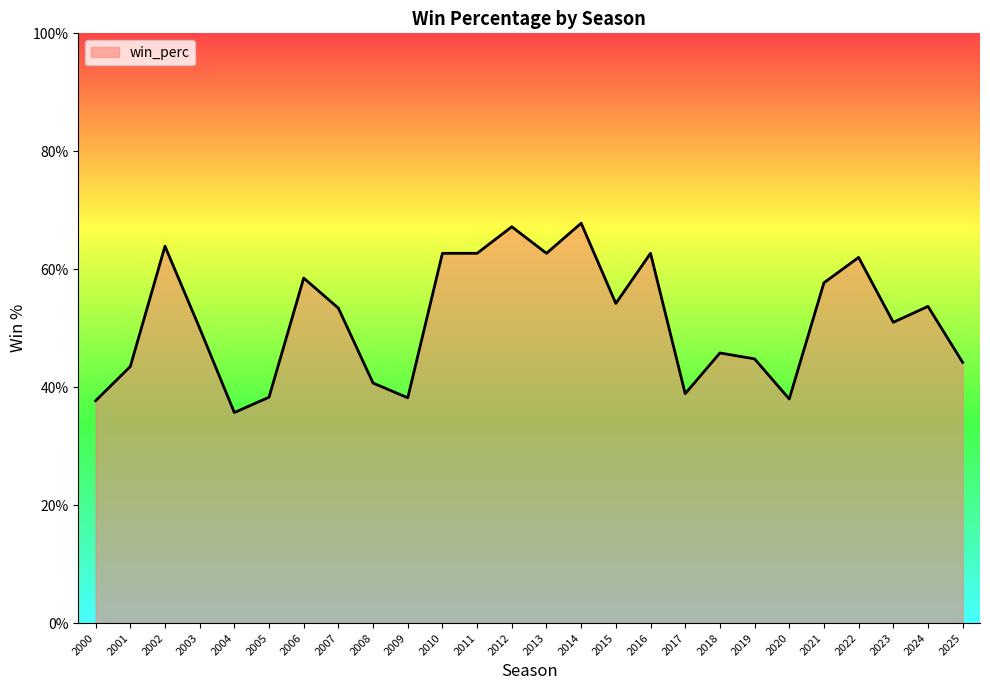

Does the chart display data point markers on the line(s)?

No